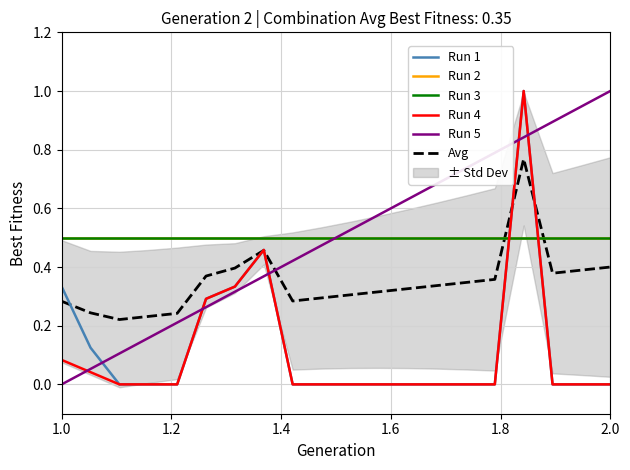

Which series has the largest total across all categories?

Run 2